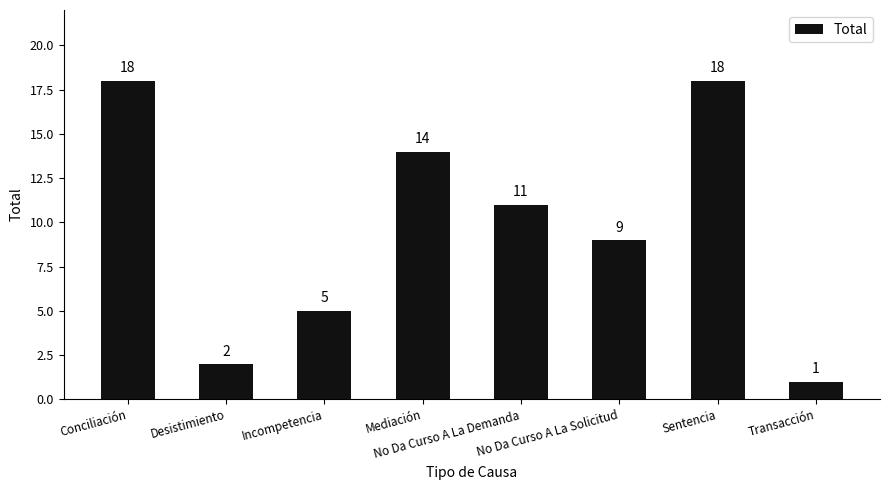

The value at Sentencia is 18. True or false?

True